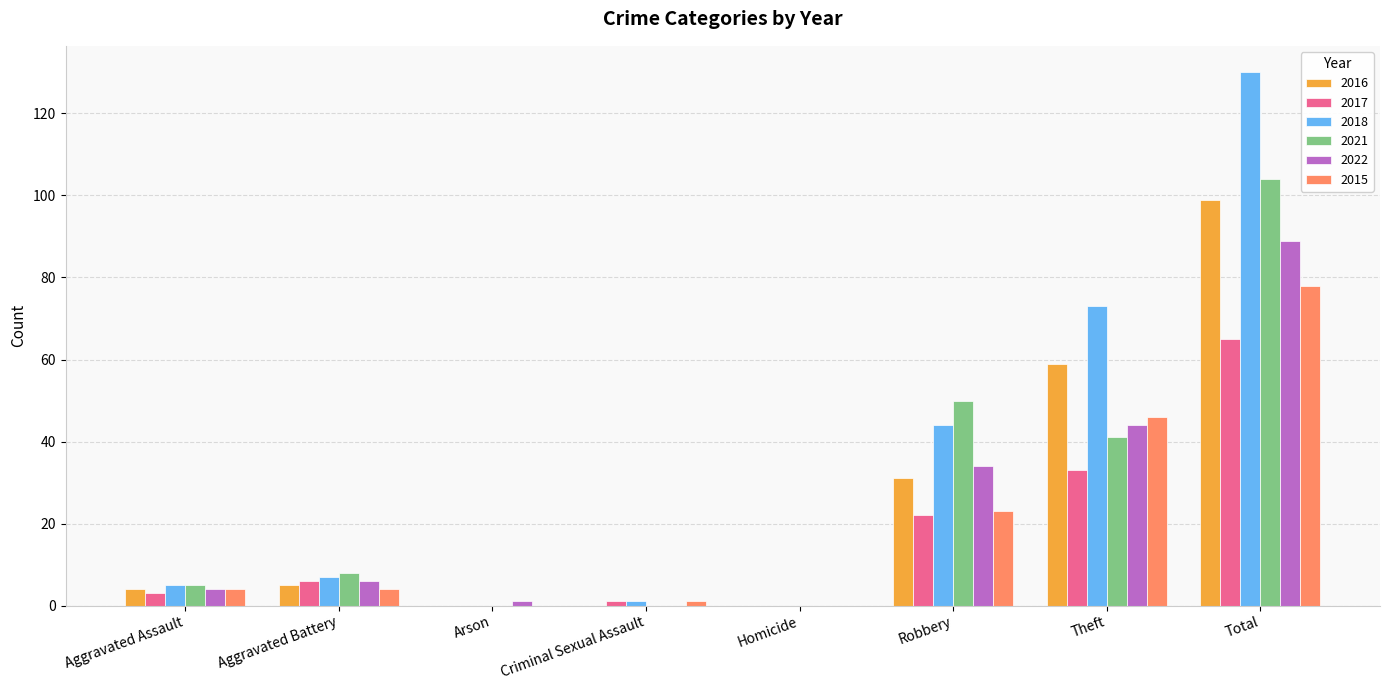

Between Homicide and Robbery, which series saw the biggest shift?

2021